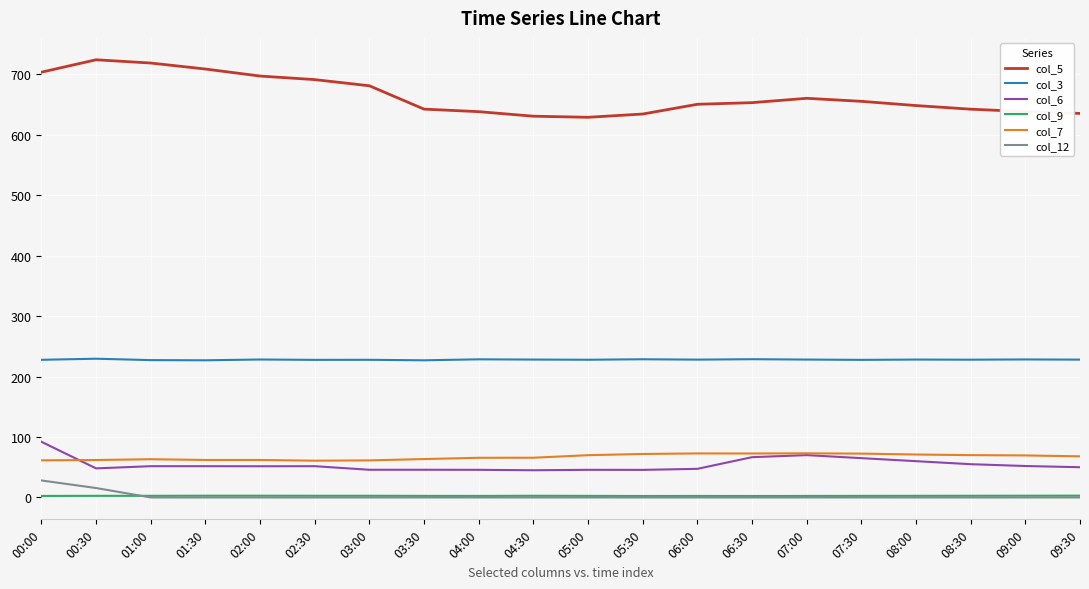

How many lines are shown in the chart?

6